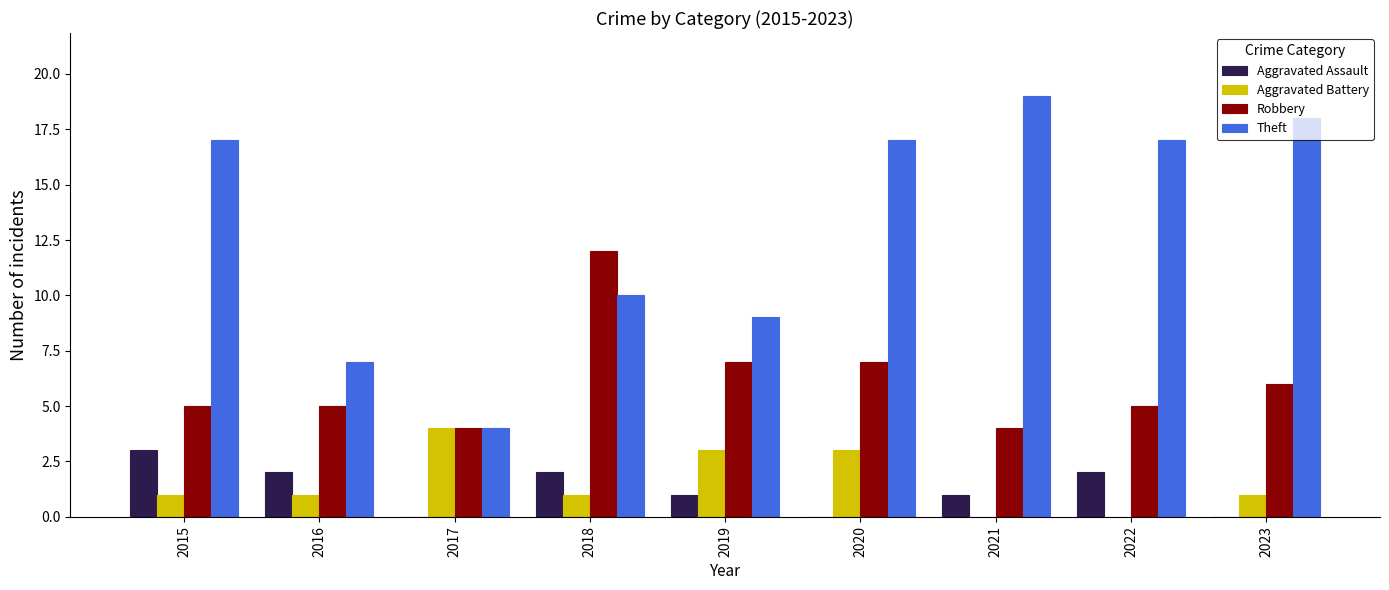

Does the chart contain stacked bars?

No